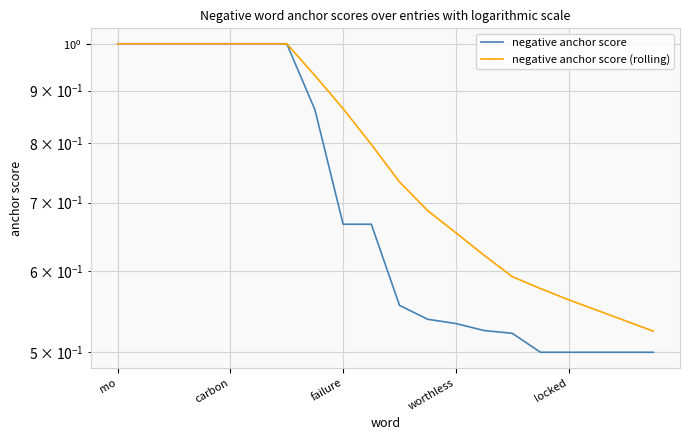

Count the number of categories in the chart.

20